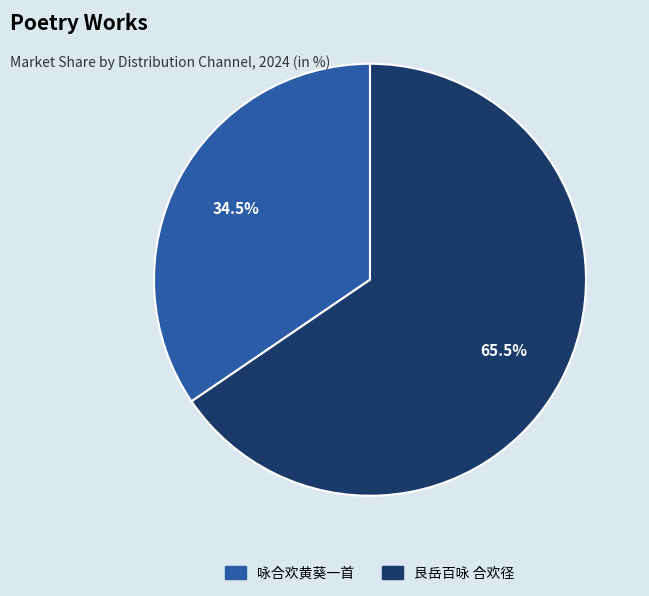

Between 咏合欢黄葵一首 and 艮岳百咏 合欢径, which is larger?

艮岳百咏 合欢径